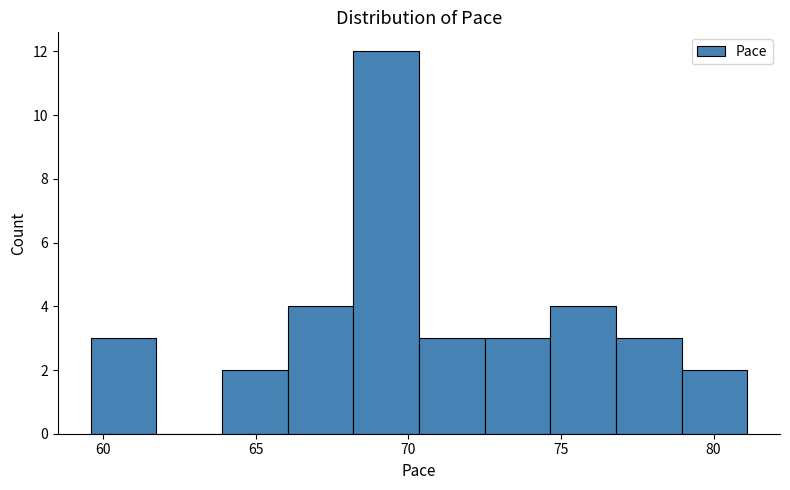

Which range on the x-axis has the tallest bar?

68.20 to 70.35